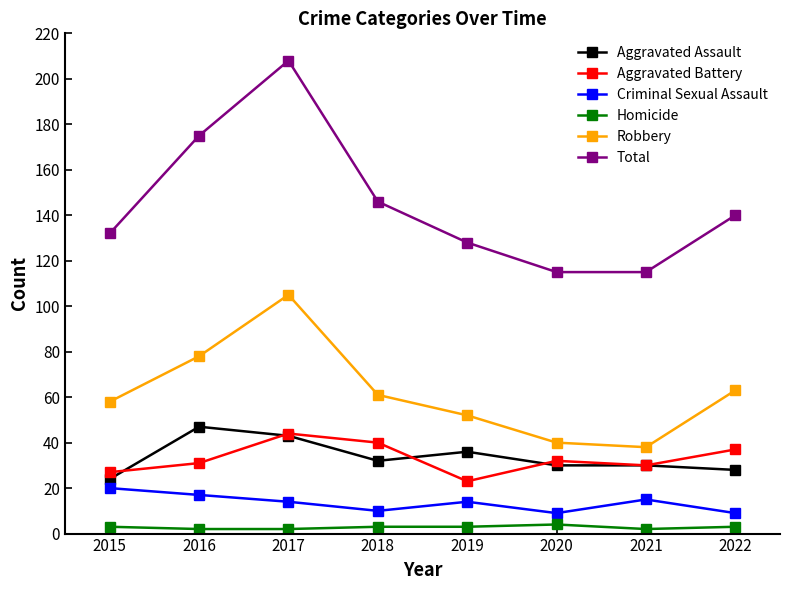

What is the smallest value displayed?

2